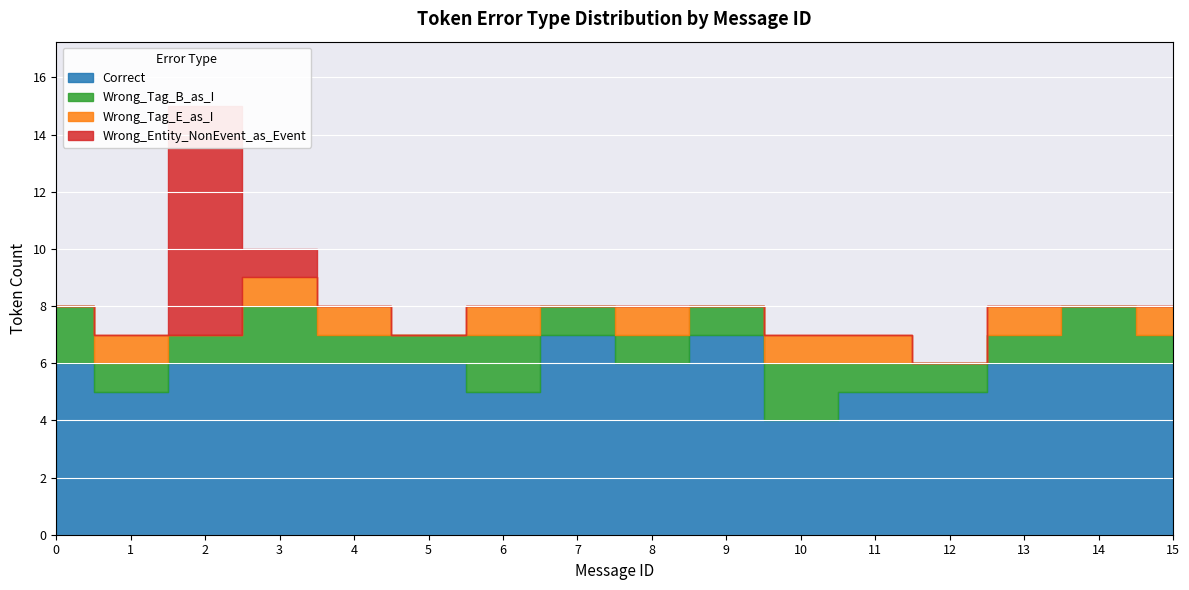

What is the greatest value displayed?

8